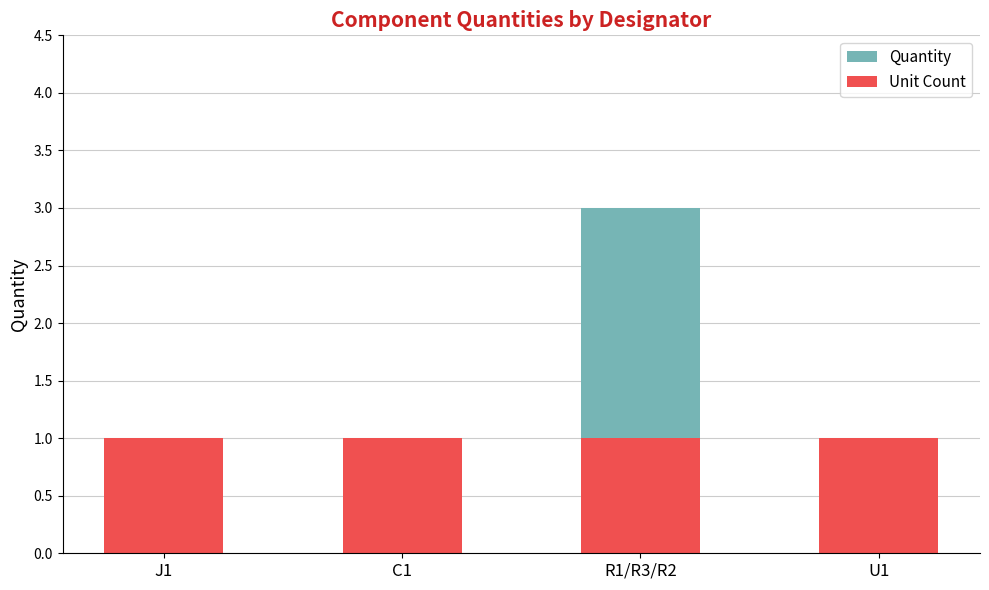

How many bars are there in total?

8